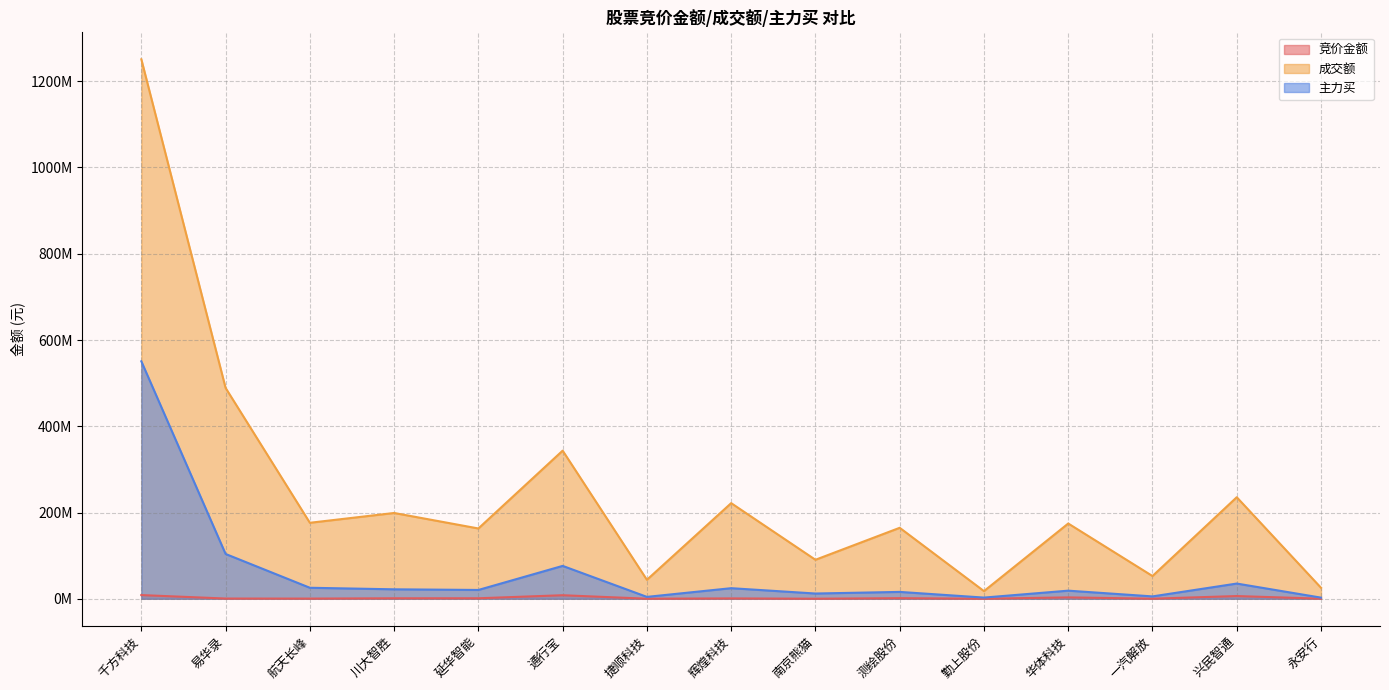

Rank the series by their average value, from highest to lowest.

成交额, 主力买, 竞价金额